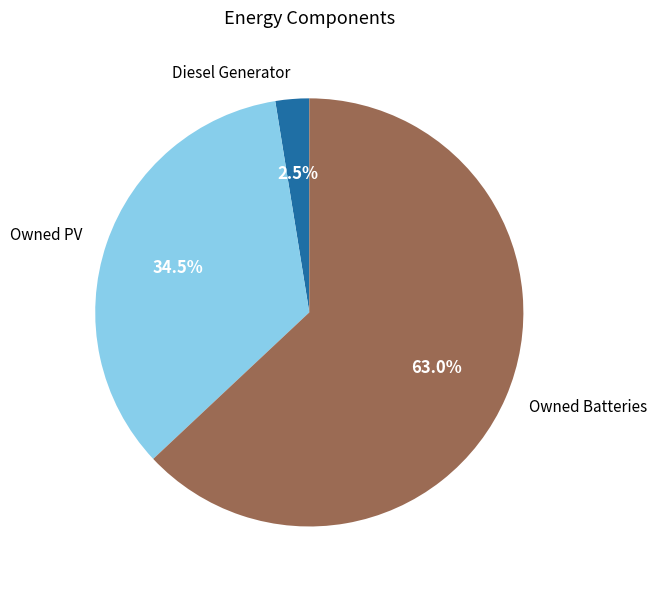

Does Owned PV account for over 50% of the chart?

No